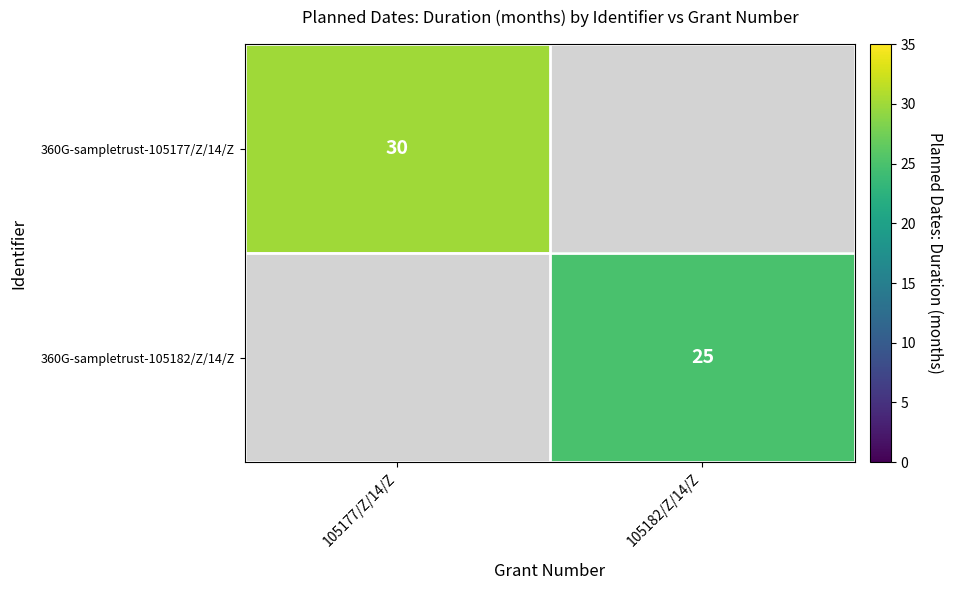

How many series are shown in this chart?

2